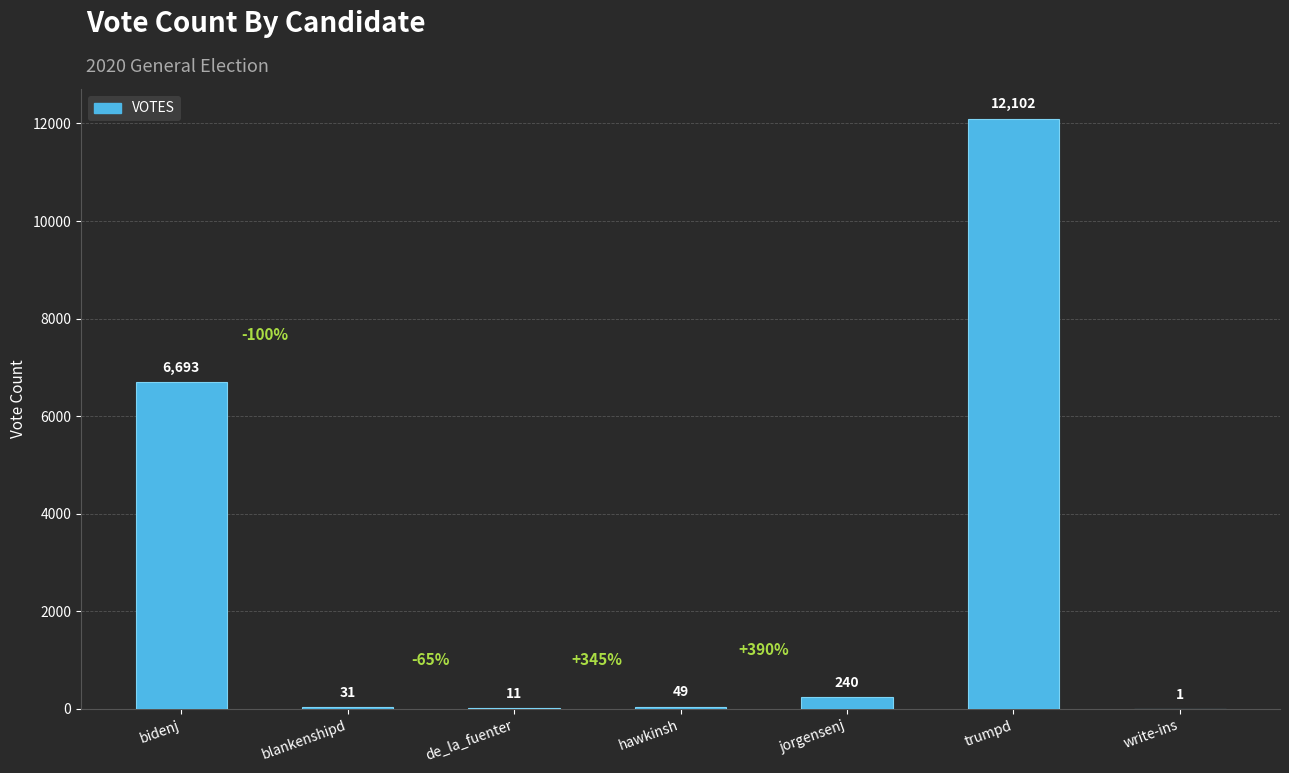

Does the chart contain stacked bars?

No